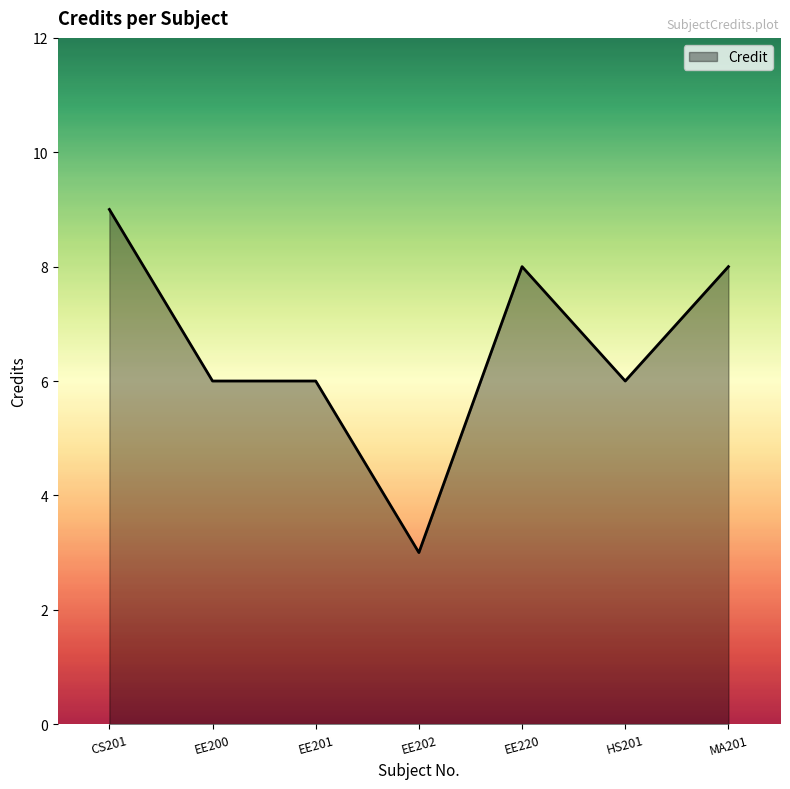

What position from the right is EE200?

6